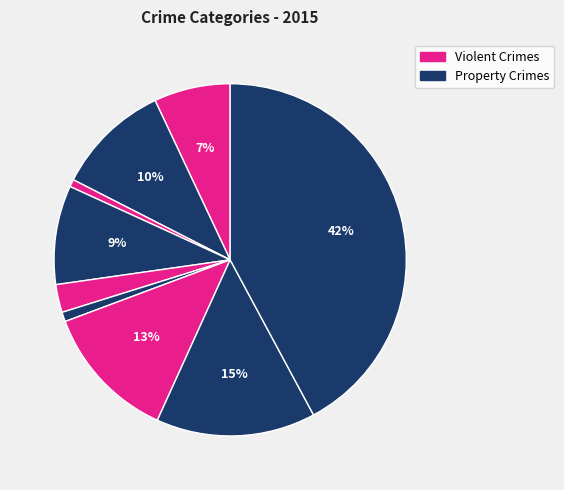

How many slices are in this pie chart?

9